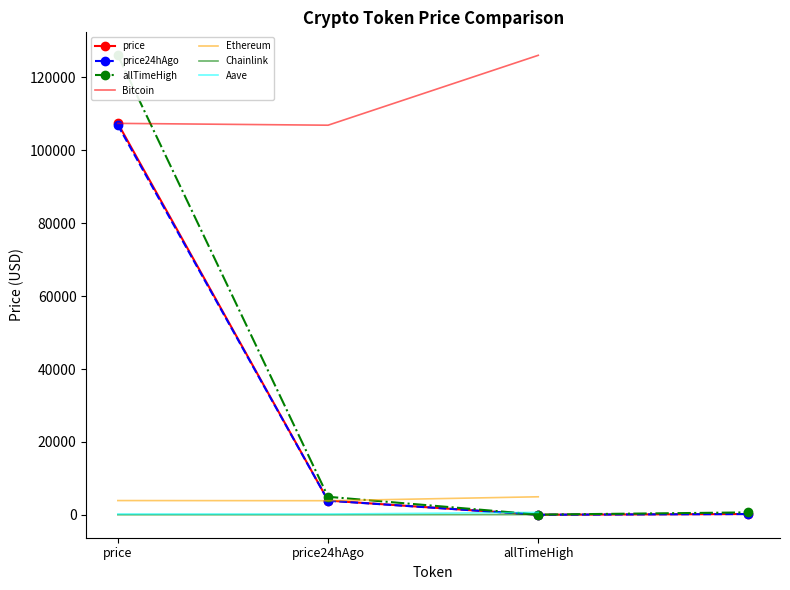

How many values in the Aave series exceed 216?

2